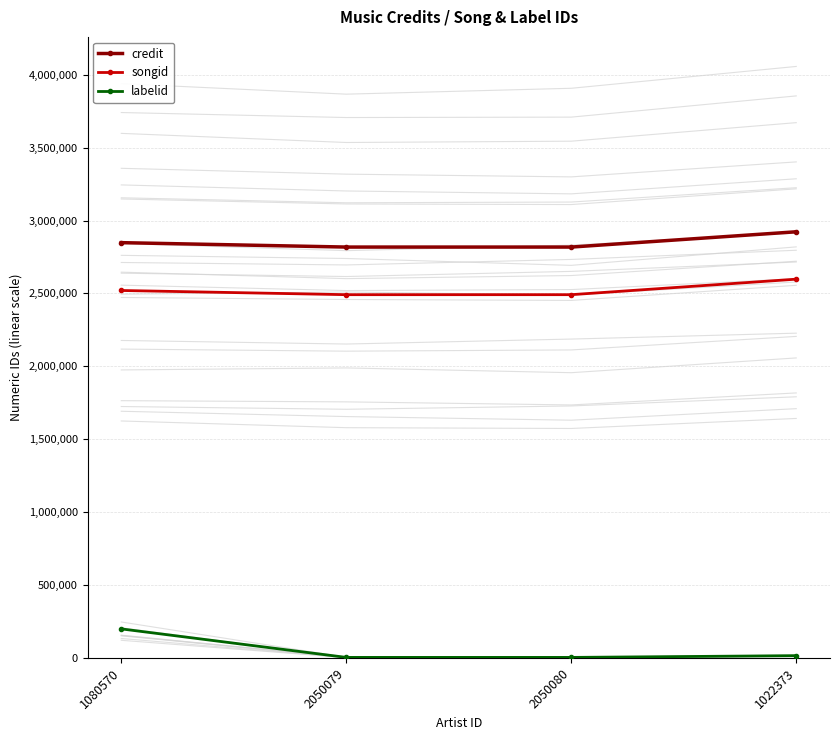

What is the total value across all series at 2050079?

5312934